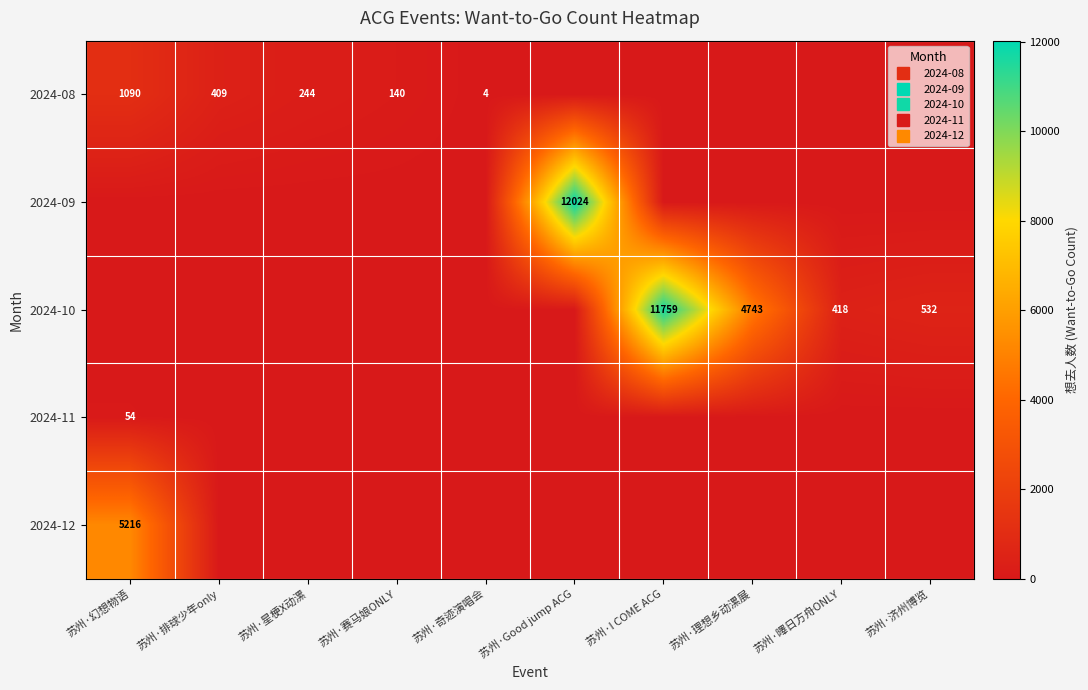

The 2024-11 series shows -34 at 苏州·曎日方舟ONLY. True or false?

False